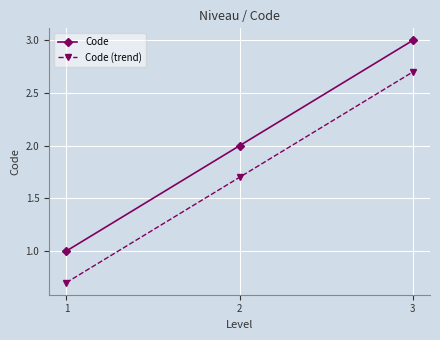

What is the total value across all series at 1?

1.7